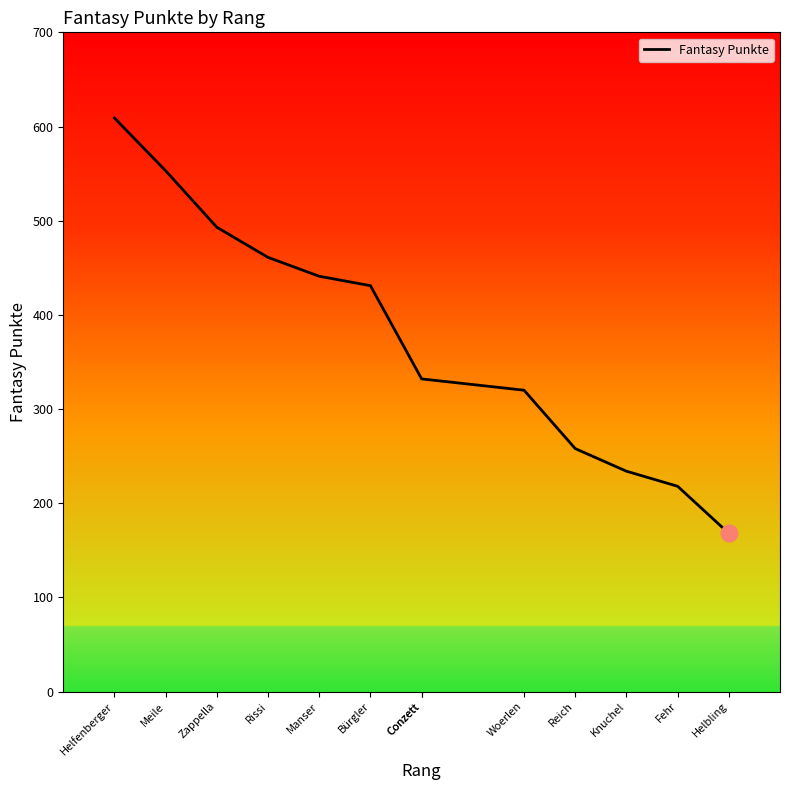

True or false: there are more than 0 points higher than both neighbors.

False